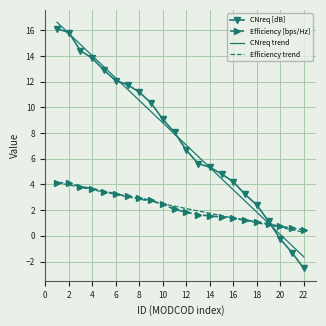

Which series ends up on top after the final intersection of Efficiency [bps/Hz] and CNreq [dB]?

Efficiency [bps/Hz]